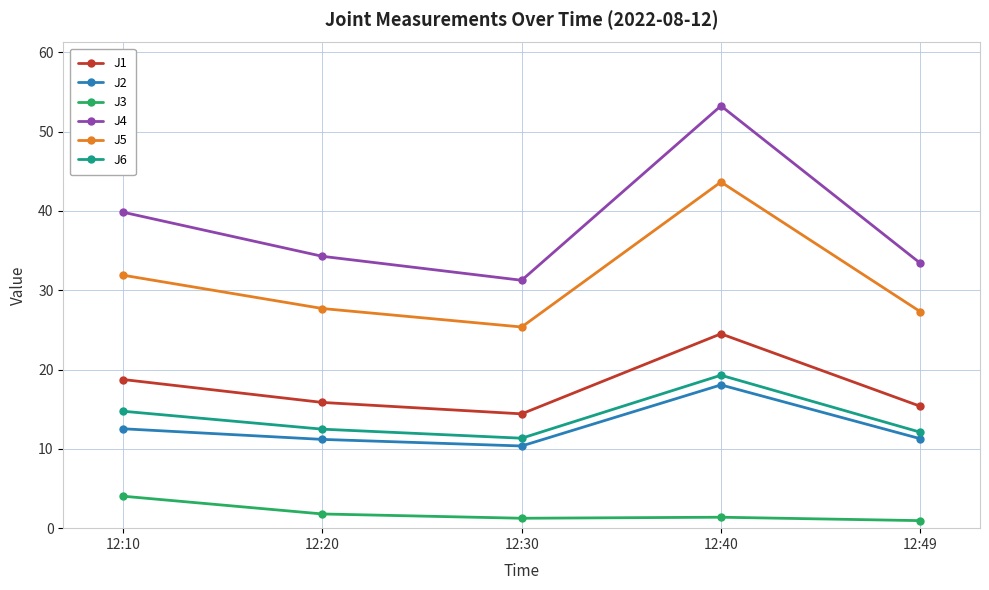

Is the value of J6 at 12:10 greater than the value of J2 at 12:10?

Yes